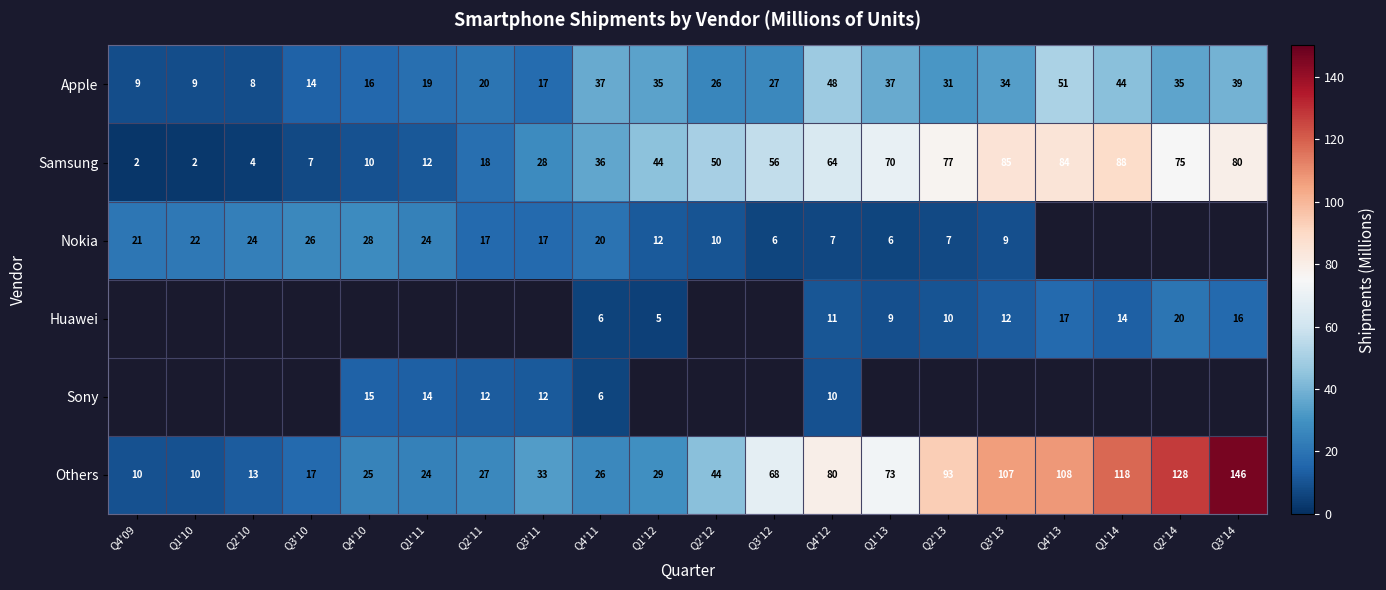

What is the difference between the maximum and minimum values in the Others series?

136.0